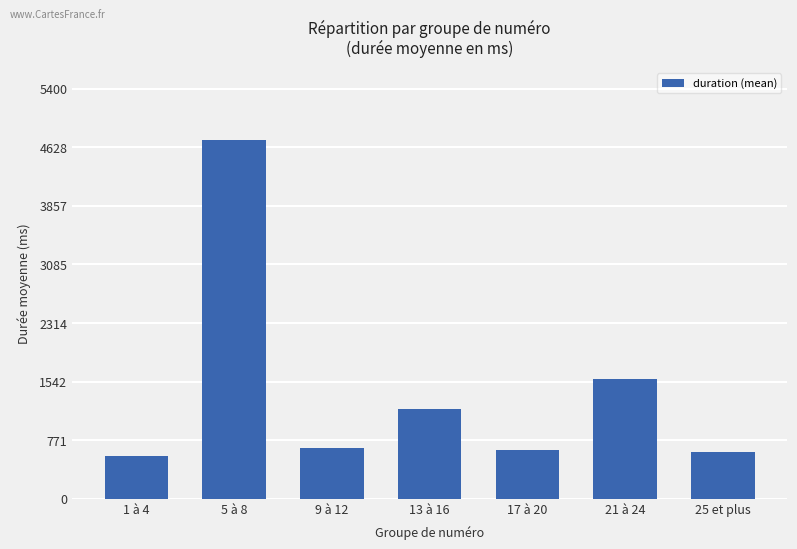

Approximately how many times larger is the value at 21 à 24 compared to 5 à 8?

0.3